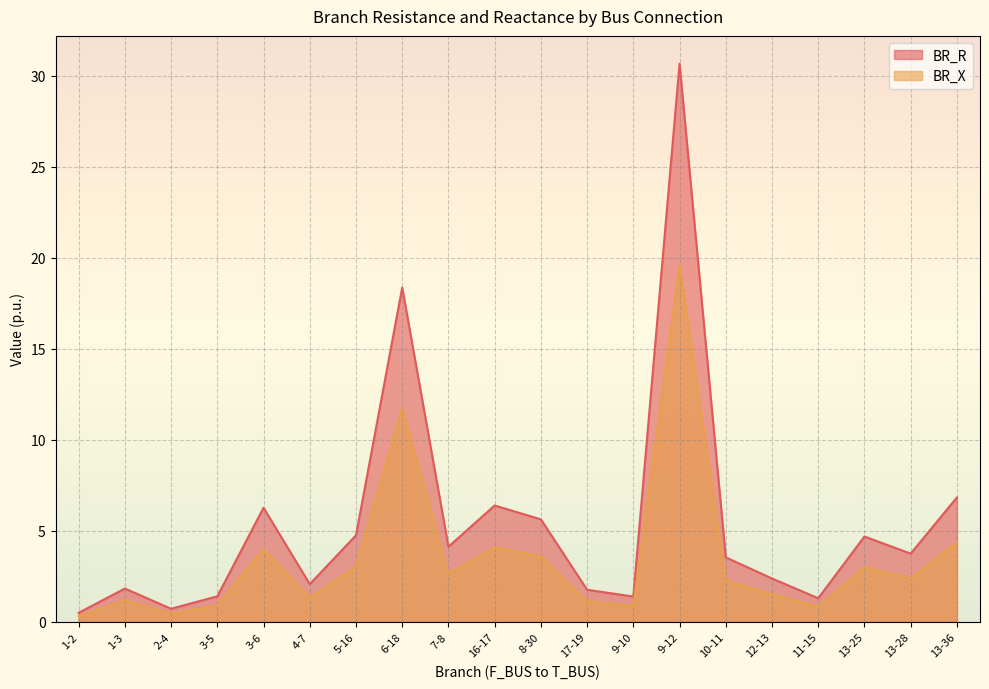

In BR_R, how many points are higher than both neighbors (excluding endpoints)?

6